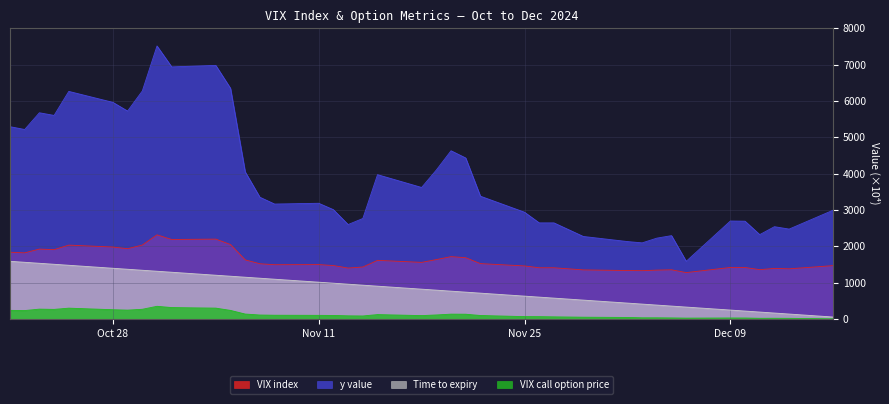

Count the number of categories in the chart.

40